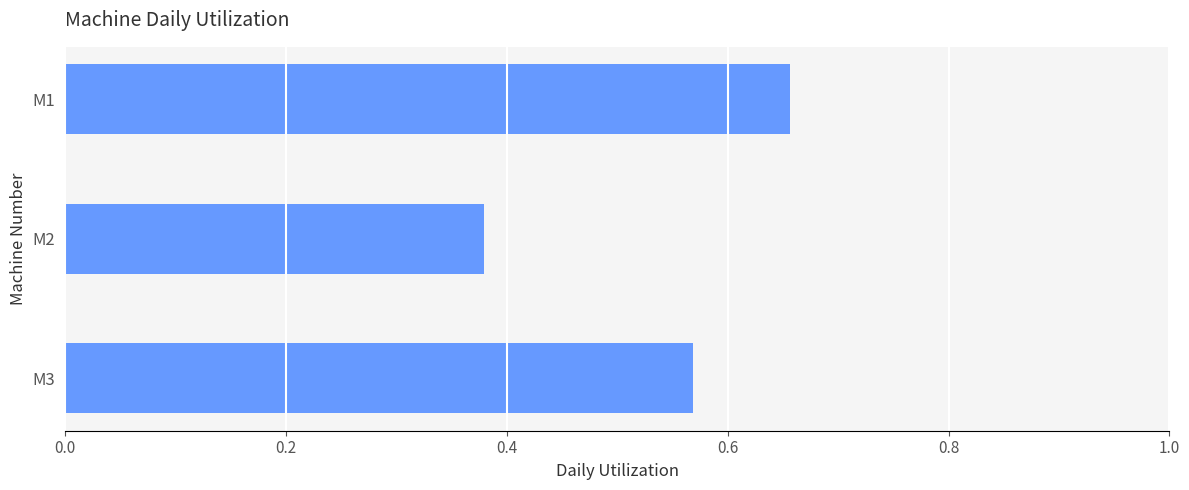

What is the difference between the maximum and second lowest values?

0.1